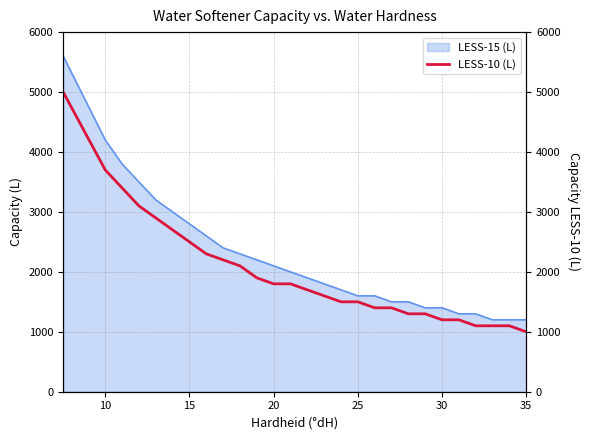

What is the sum of all values?

53800